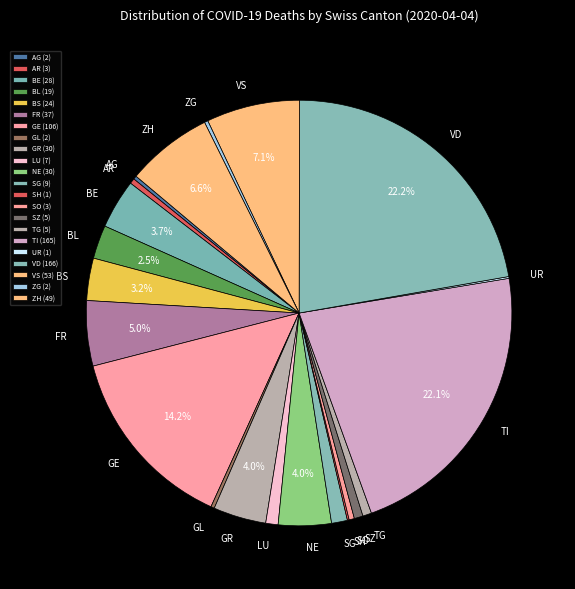

Does any single category account for the majority?

No